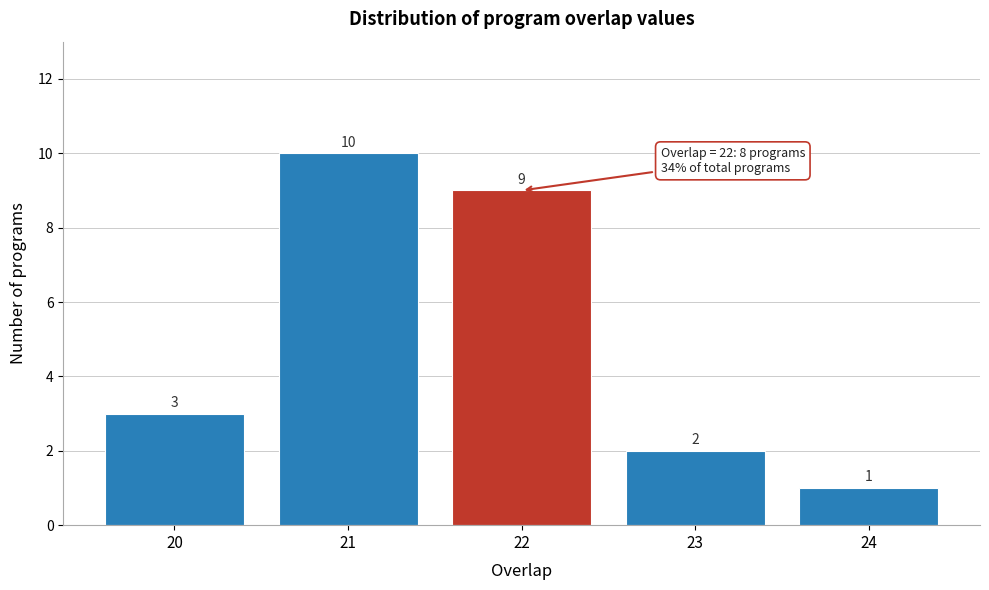

Reading left to right, list every bar in this chart as the range it spans on the x-axis followed by its height.

19.5 to 20.5: 3
20.5 to 21.5: 10
21.5 to 22.5: 9
22.5 to 23.5: 2
23.5 to 24.5: 1